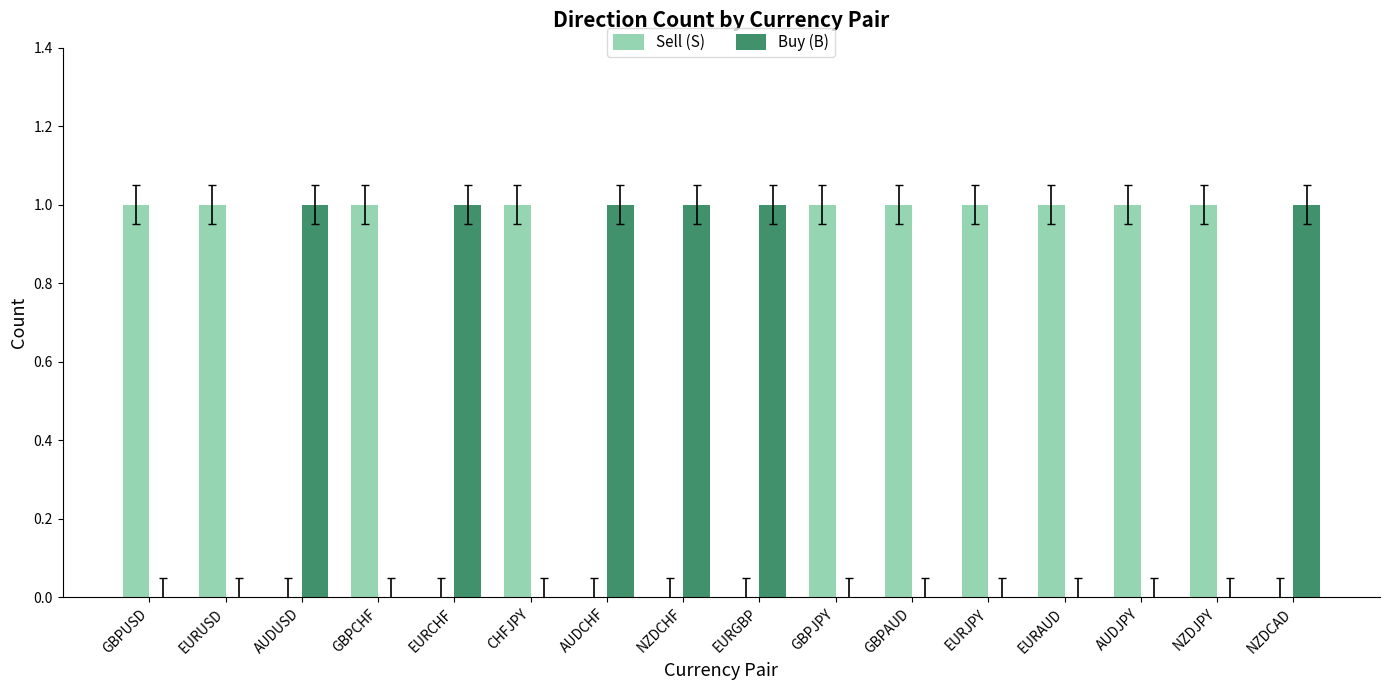

Which series has the largest total across all categories?

Sell (S)